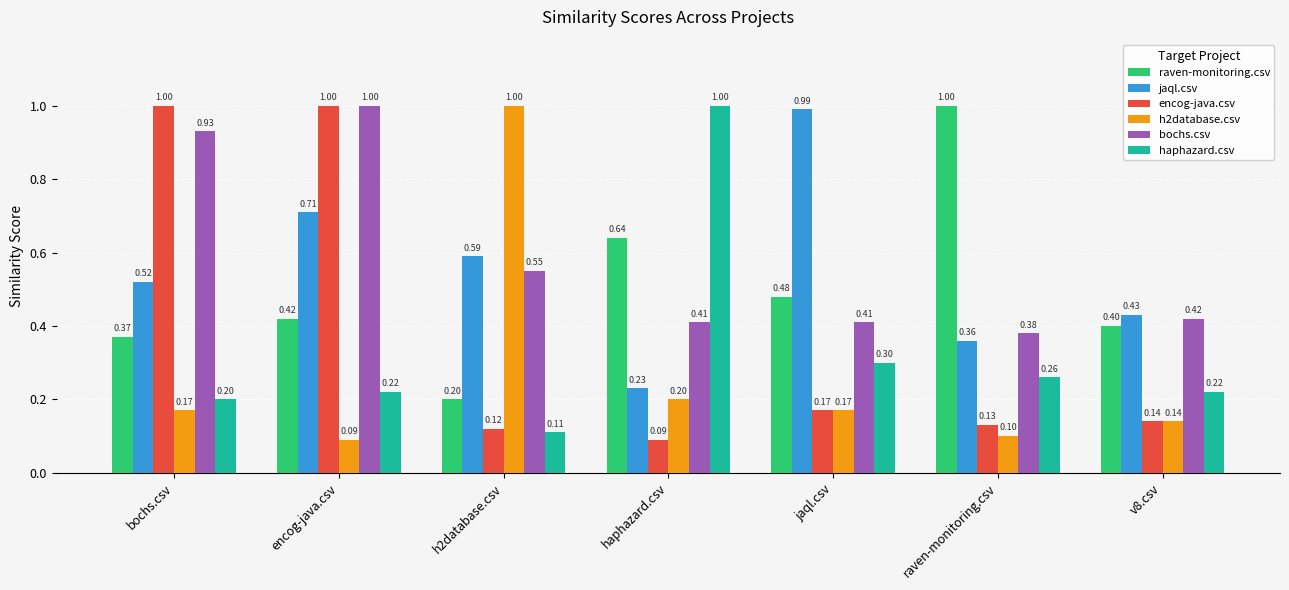

What is the spread (max minus min) of values at bochs.csv?

0.8